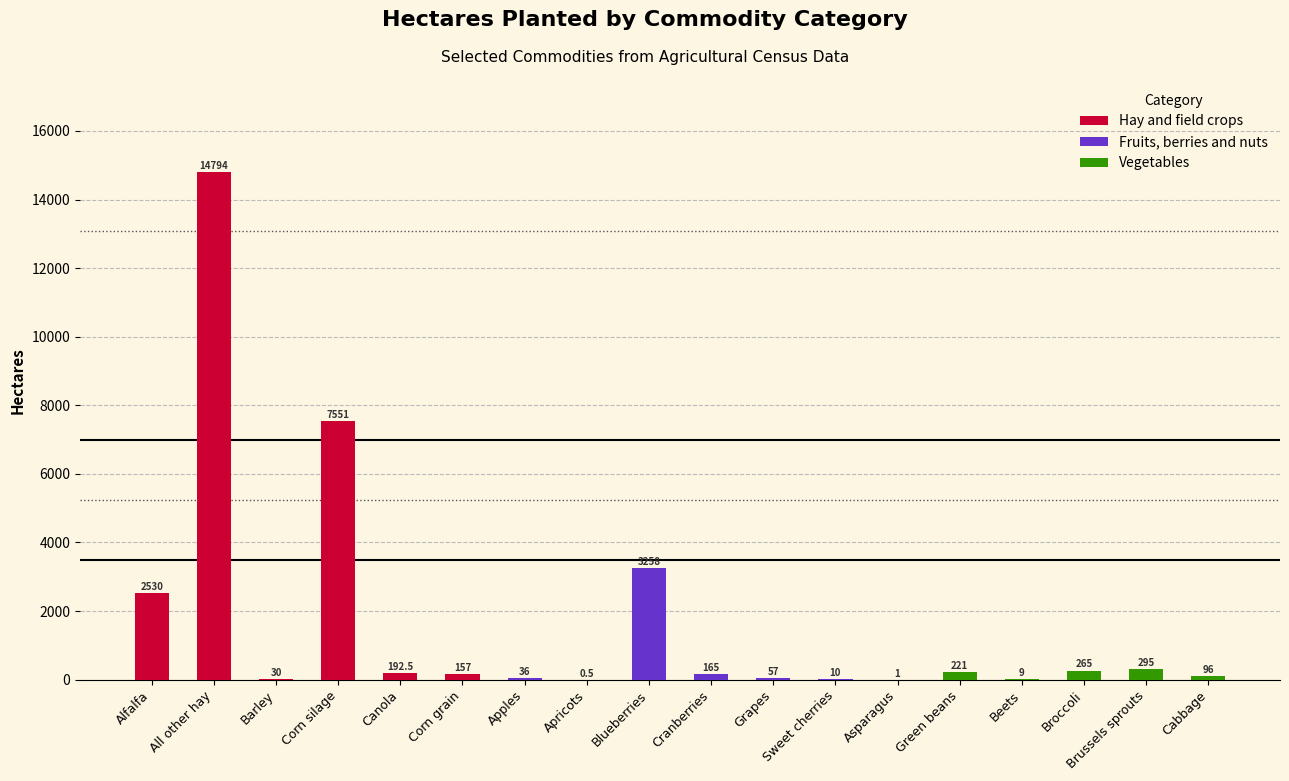

List the labels in order of Hay and field crops value, smallest first.

Apples, Apricots, Blueberries, Cranberries, Grapes, Sweet cherries, Asparagus, Green beans, Beets, Broccoli, Brussels sprouts, Cabbage, Barley, Corn grain, Canola, Alfalfa, Corn silage, All other hay